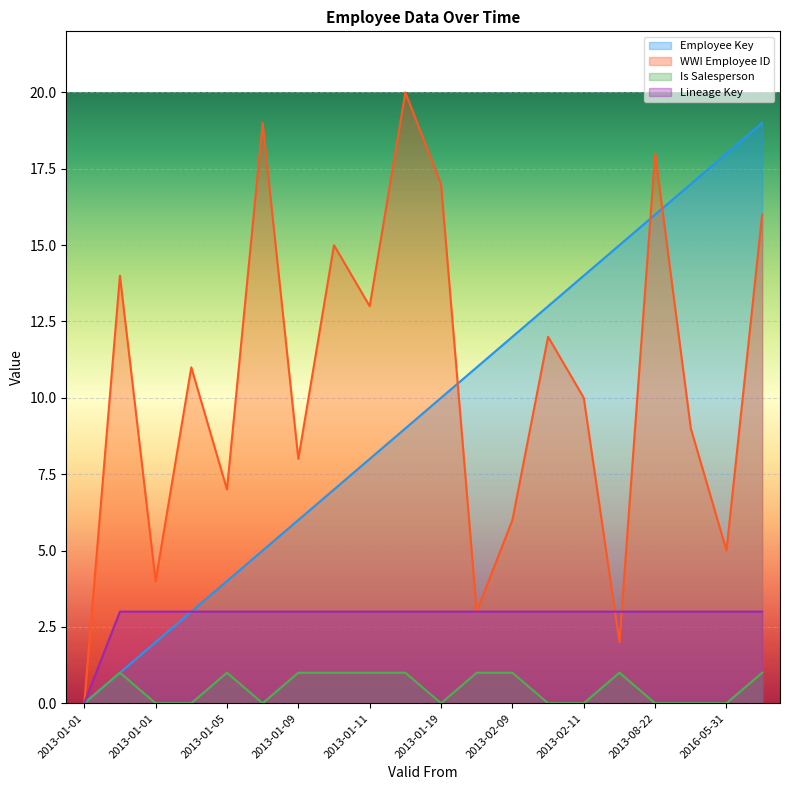

What is the difference between the maximum and minimum values in the Is Salesperson series?

1